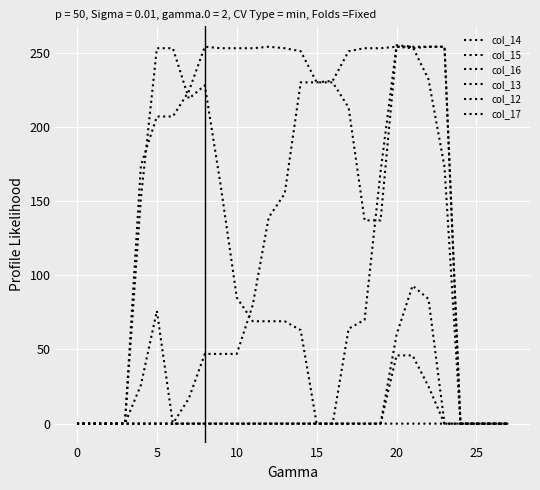

True or false: col_12 and col_14 intersect in this chart.

False